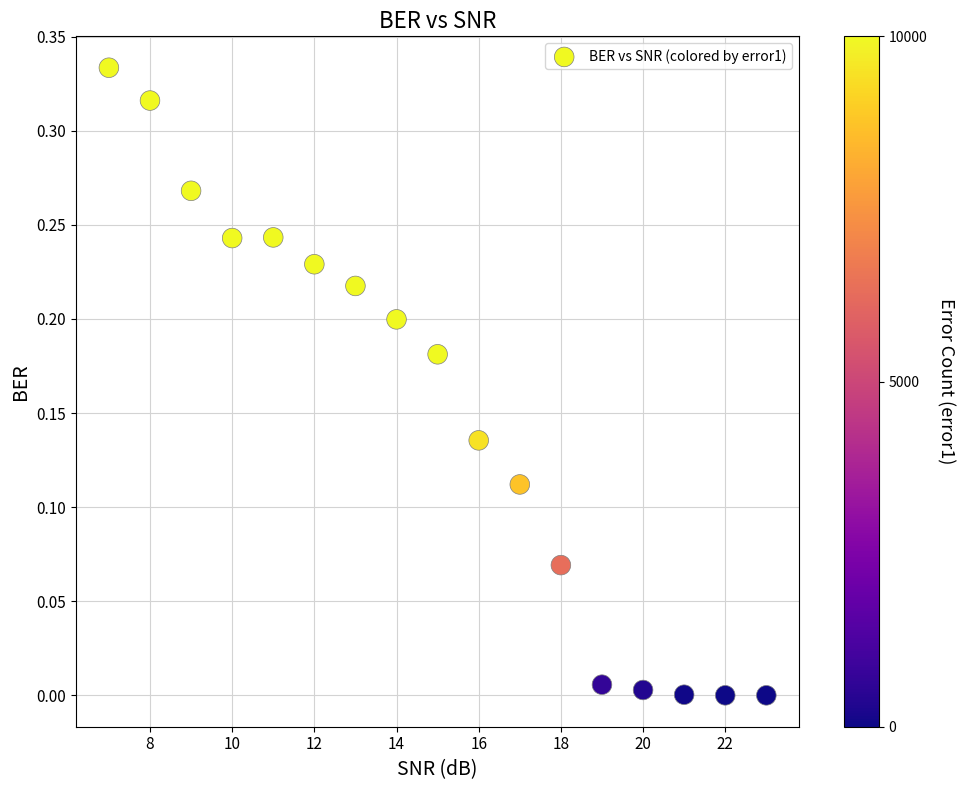

What is the range of X values (max minus min)?

16.0